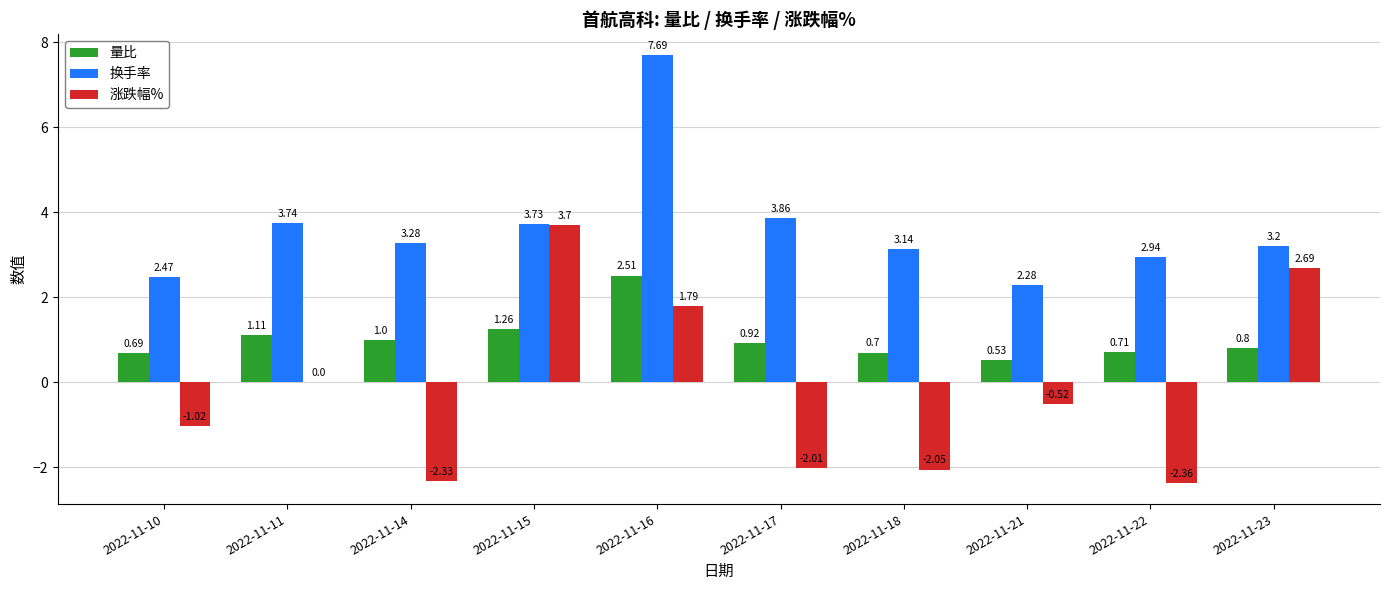

What is the greatest value displayed?

7.7